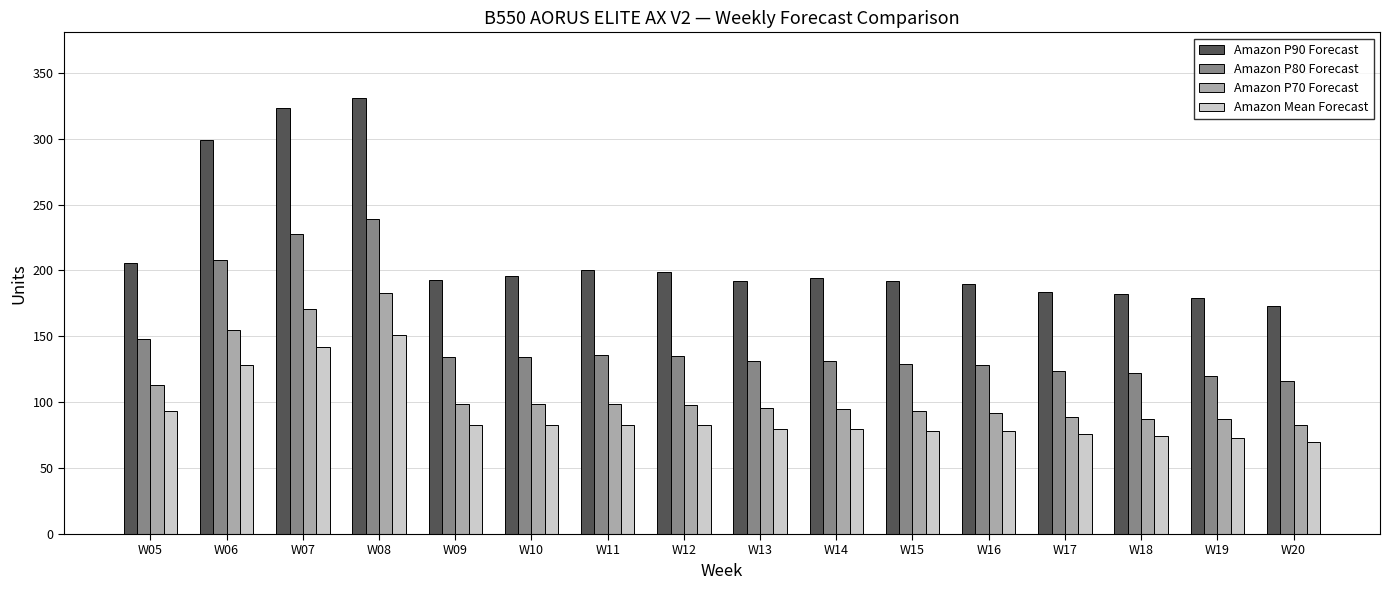

What is the difference between the second highest and minimum values in the Amazon P70 Forecast series?

88